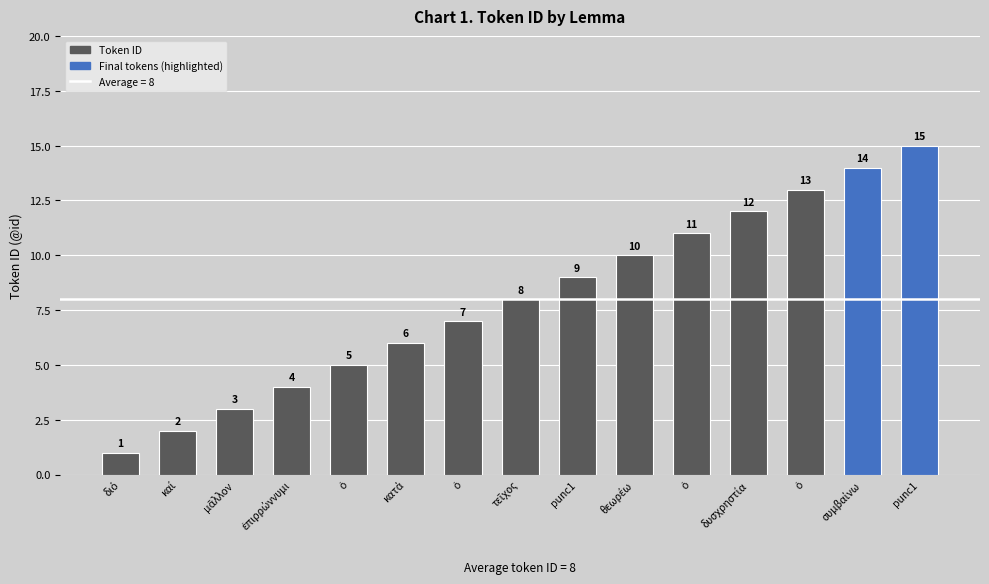

List the labels in order of value, largest first.

punc1, συμβαίνω, ὁ, δυσχρηστία, ὁ, θεωρέω, punc1, τεῖχος, ὁ, κατά, ὁ, ἐπιρρώννυμι, μᾶλλον, καί, διό